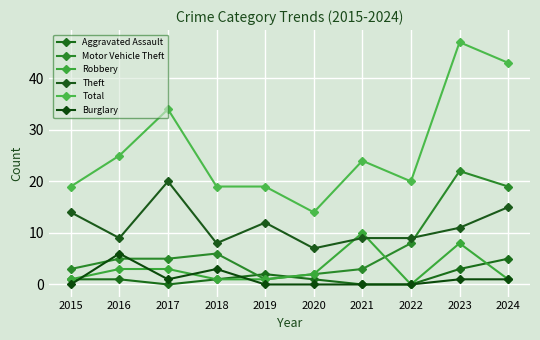

Is the value of Total at 2016 greater than the value of Aggravated Assault at 2016?

Yes